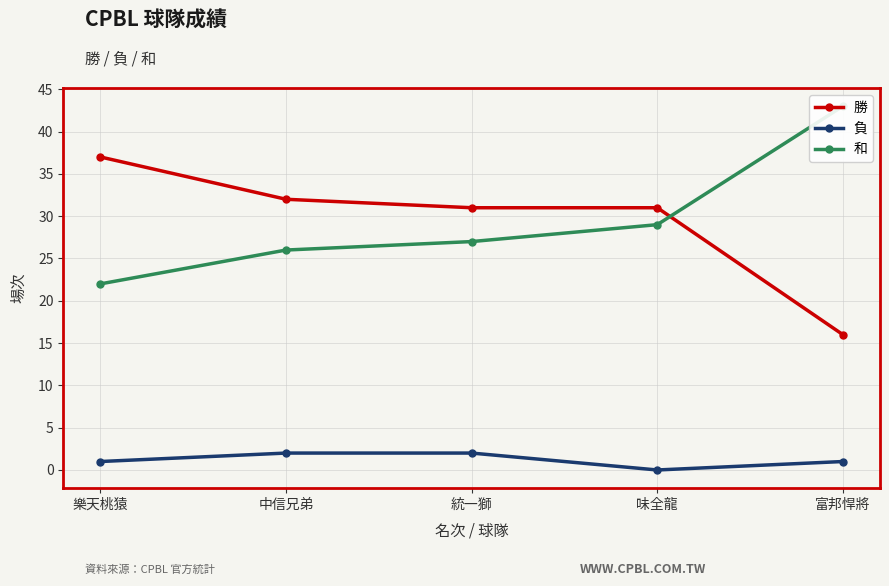

Reading right to left, list all the values displayed in this chart.

勝: 富邦悍將=16	味全龍=31	統一獅=31	中信兄弟=32	樂天桃猿=37
負: 富邦悍將=1	味全龍=0	統一獅=2	中信兄弟=2	樂天桃猿=1
和: 富邦悍將=43	味全龍=29	統一獅=27	中信兄弟=26	樂天桃猿=22